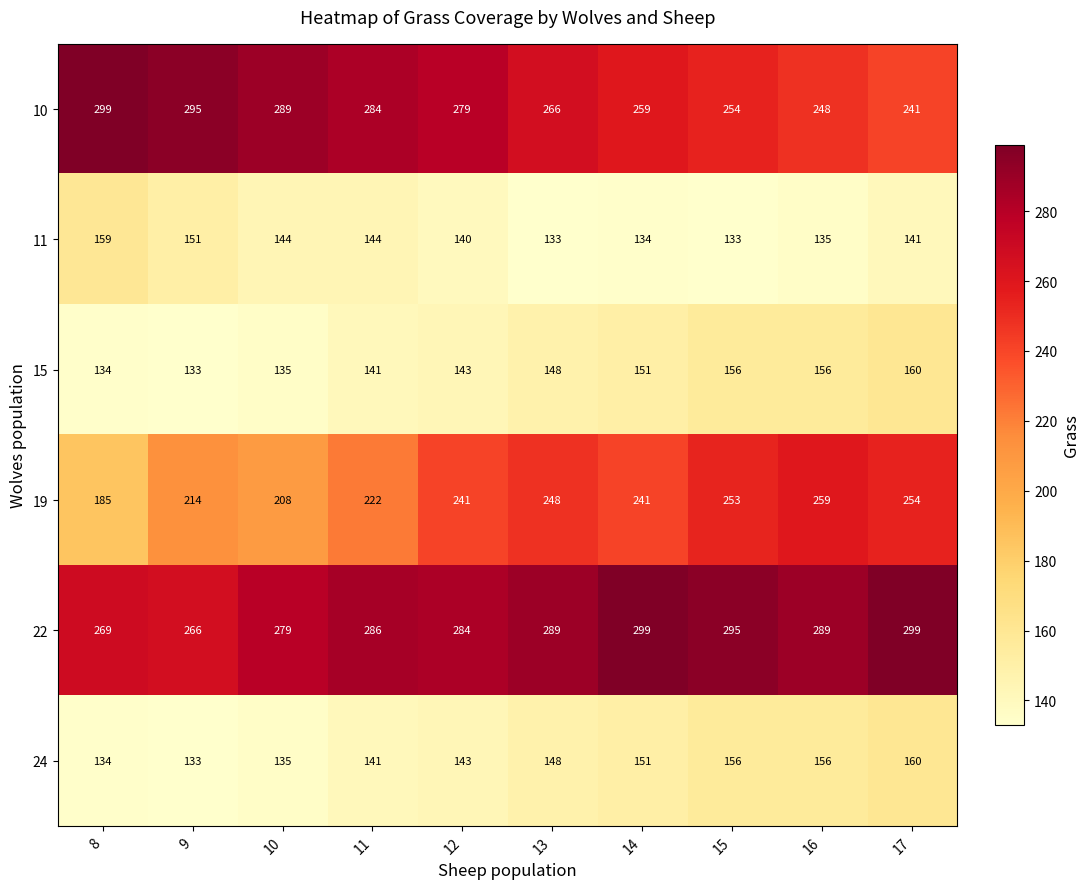

What is the difference between the maximum and minimum values in the 15 series?

27